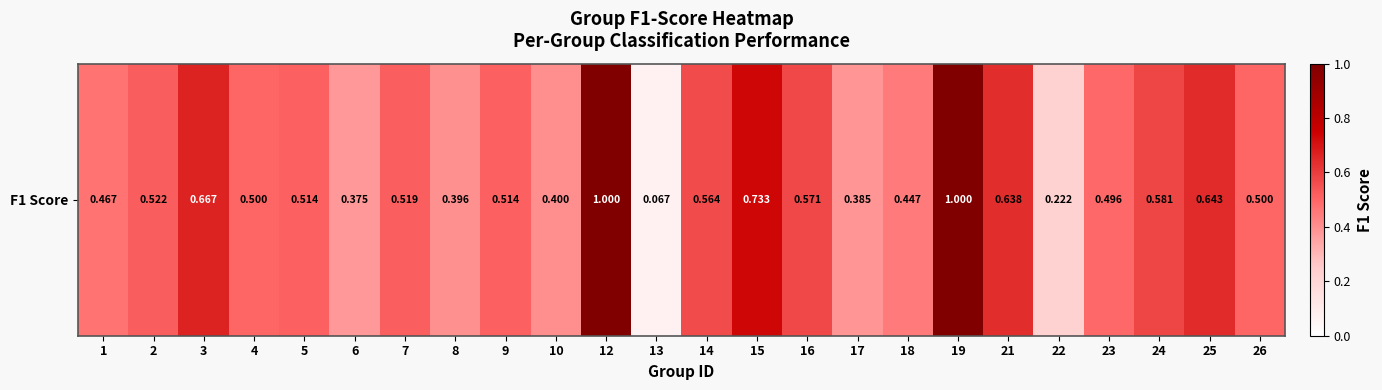

What is the difference between the maximum and minimum values?

0.9